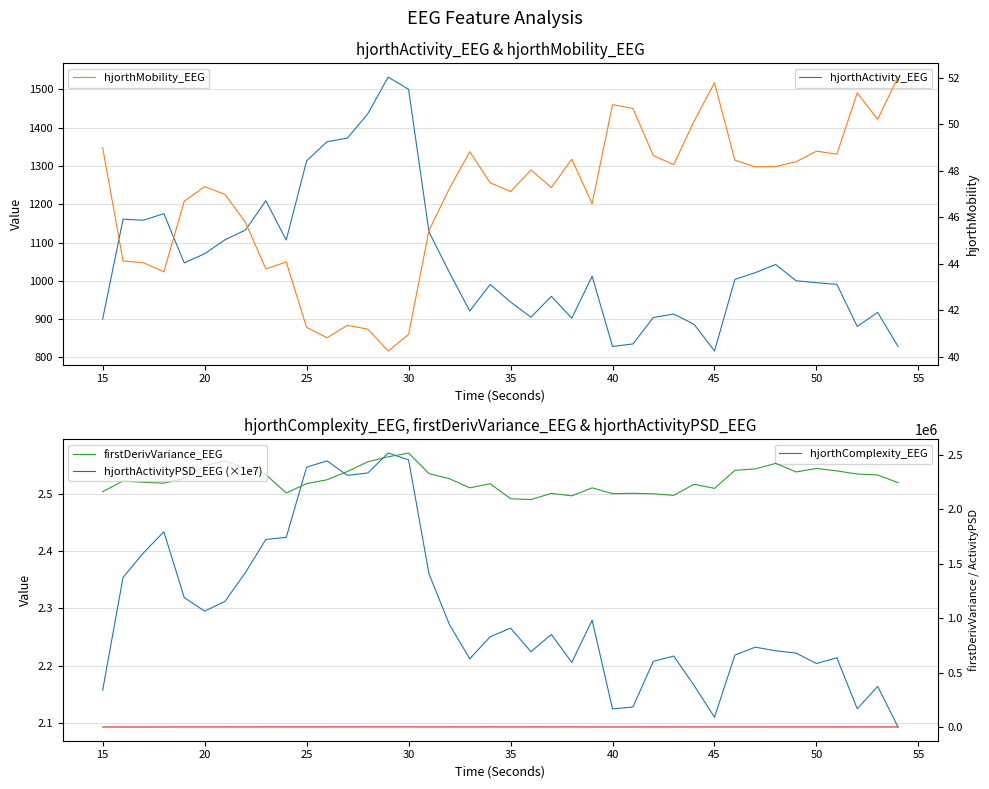

What is the maximum value for hjorthMobility_EEG?

52.0